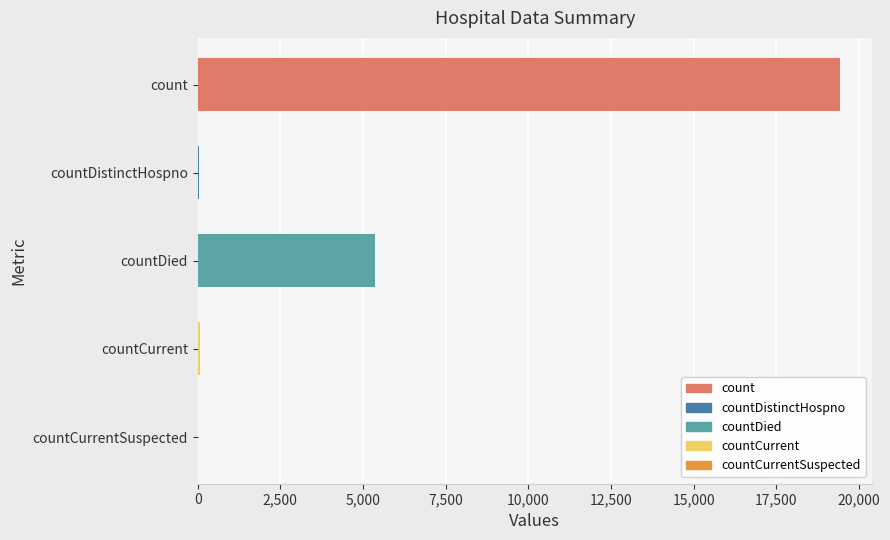

How many data points does each series have?

5